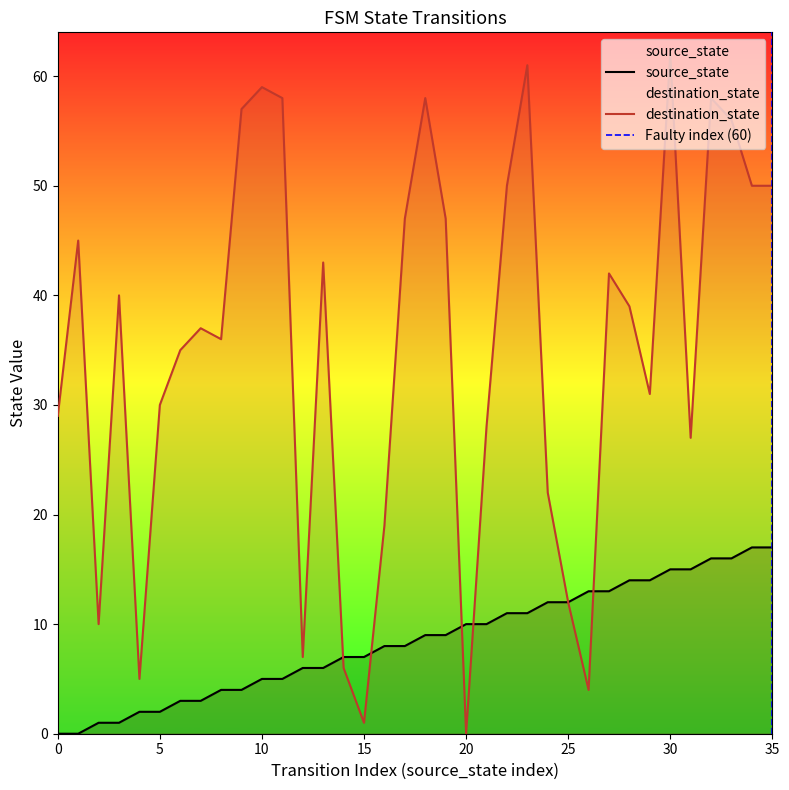

The value of destination_state at 21 is 28. True or false?

True